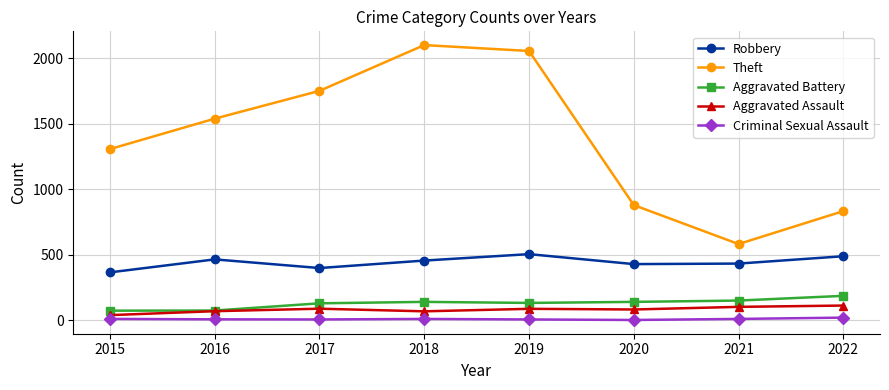

At which label does Theft reach its minimum?

2021